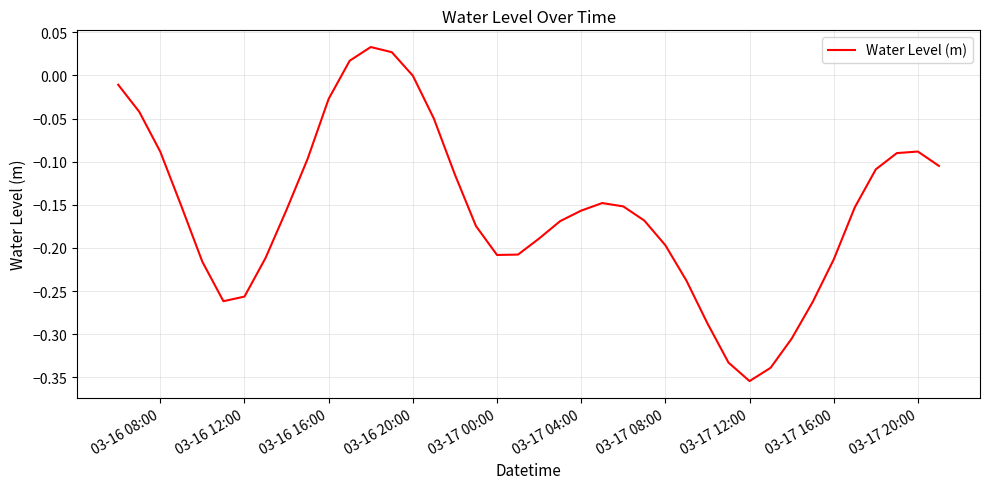

Does the chart have visible grid lines?

Yes